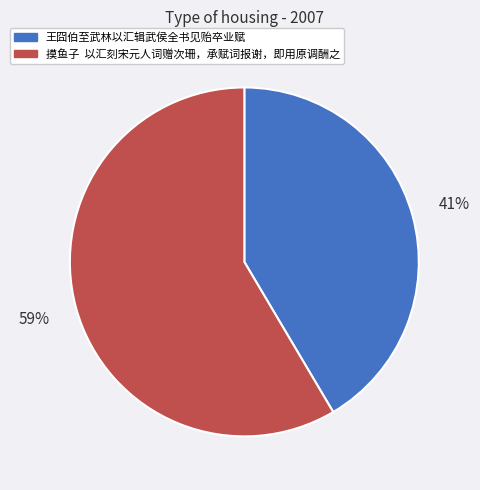

Which category has the smallest portion of the pie?

王囧伯至武林以汇辑武侯全书见贻卒业赋